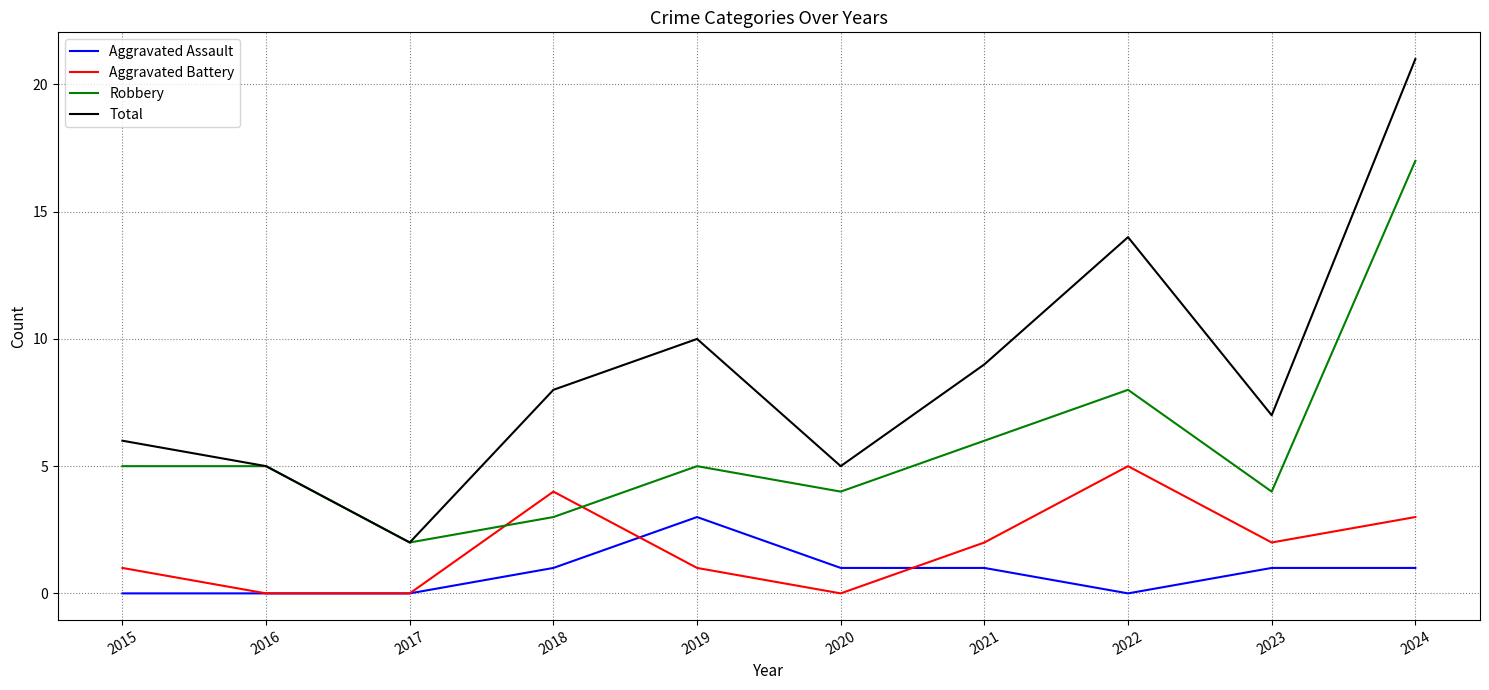

Reading right to left, transcribe all the data shown in this chart.

Aggravated Assault: 1	1	0	1	1	3	1	0	0	0
Aggravated Battery: 3	2	5	2	0	1	4	0	0	1
Robbery: 17	4	8	6	4	5	3	2	5	5
Total: 21	7	14	9	5	10	8	2	5	6